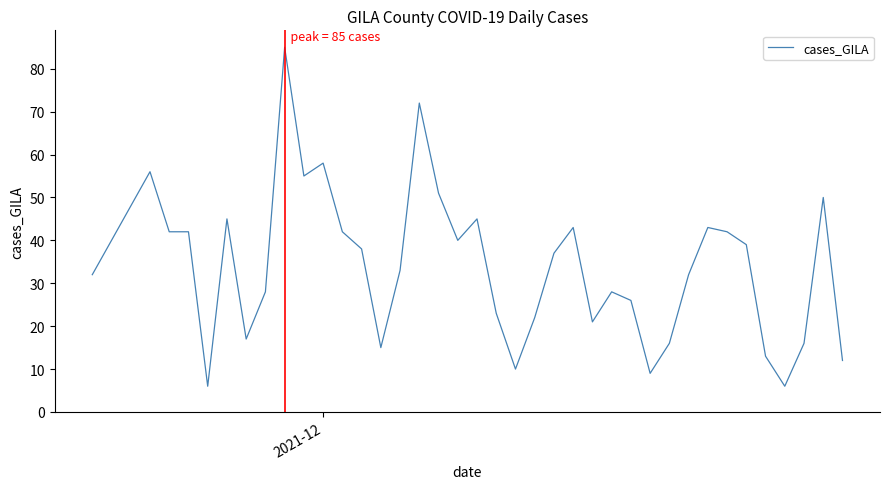

What is the difference between the maximum and minimum values?

79